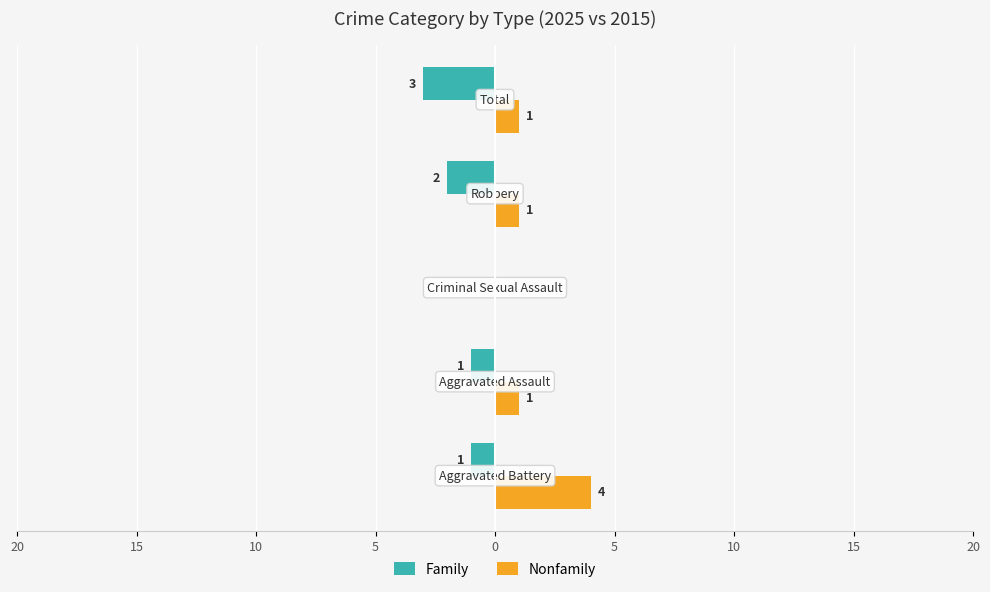

List the series in order of their overall mean, highest first.

Nonfamily, Family